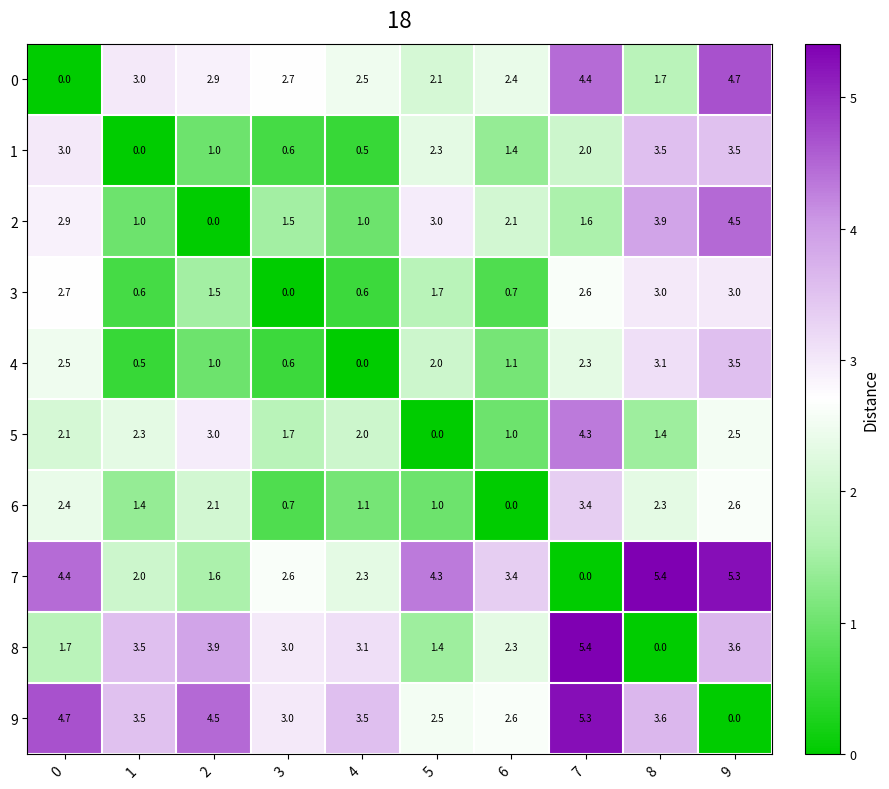

Rank the series at 7 from lowest to highest value.

7, 2, 1, 4, 3, 6, 5, 0, 9, 8